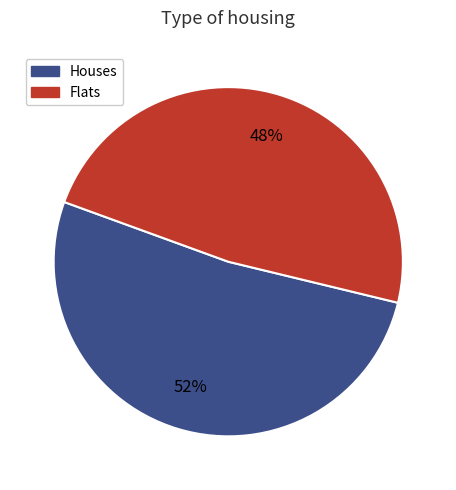

To the nearest percent, what is the difference between the largest and smallest slice percentages?

4%